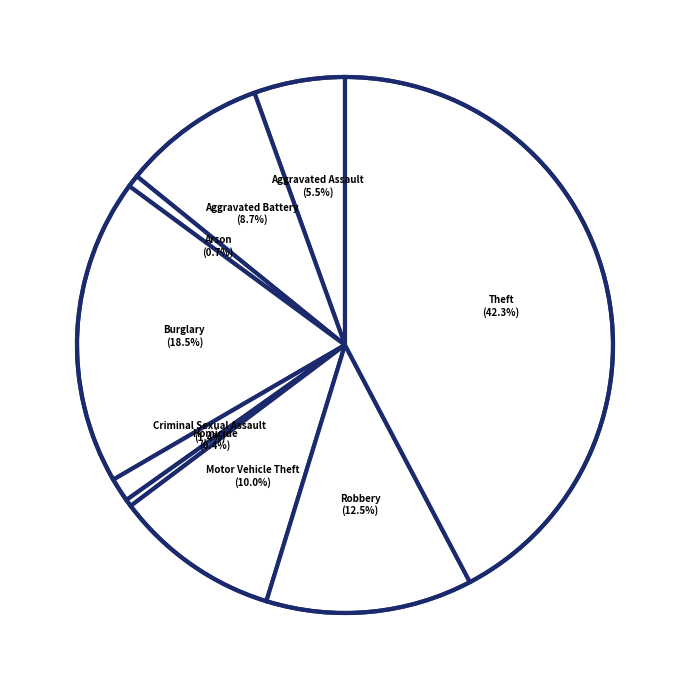

How many slices are in this pie chart?

9